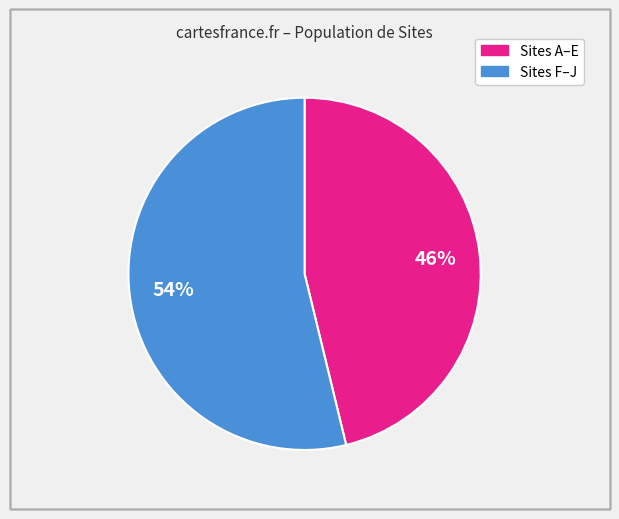

To the nearest percent, what percentage of the pie is Sites A–E?

46%